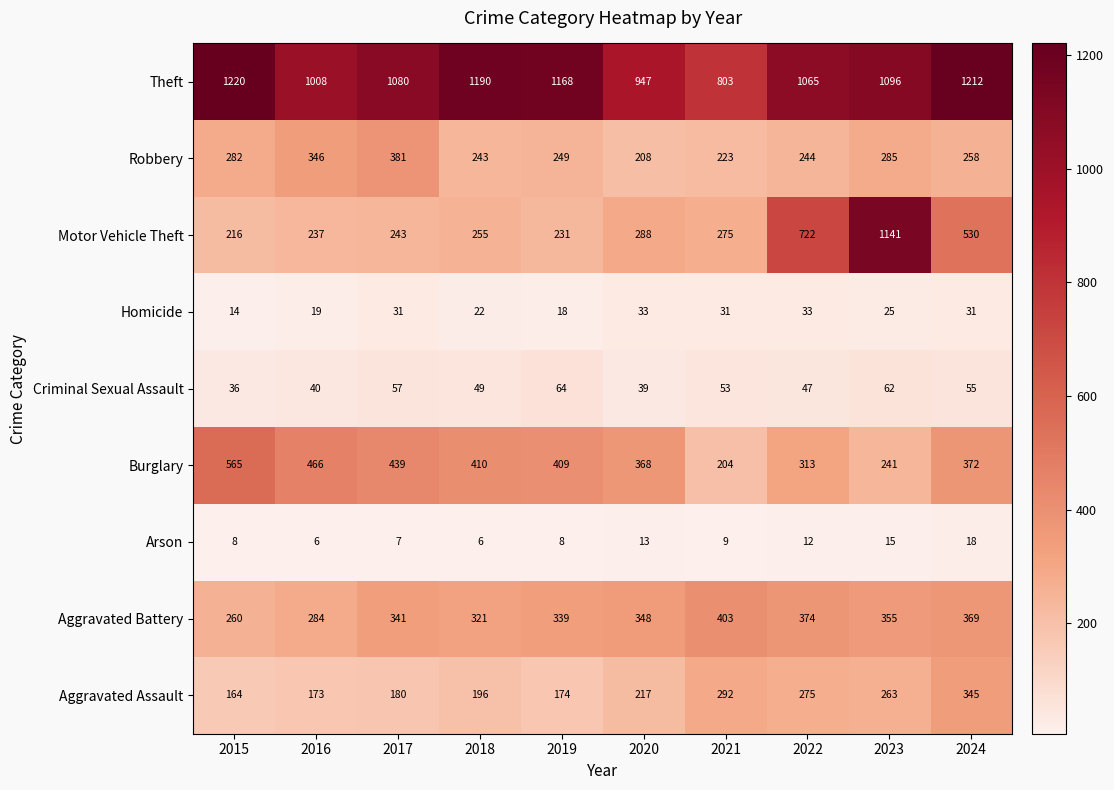

What is the approximate value of Motor Vehicle Theft at 2015, to the nearest 10?

220